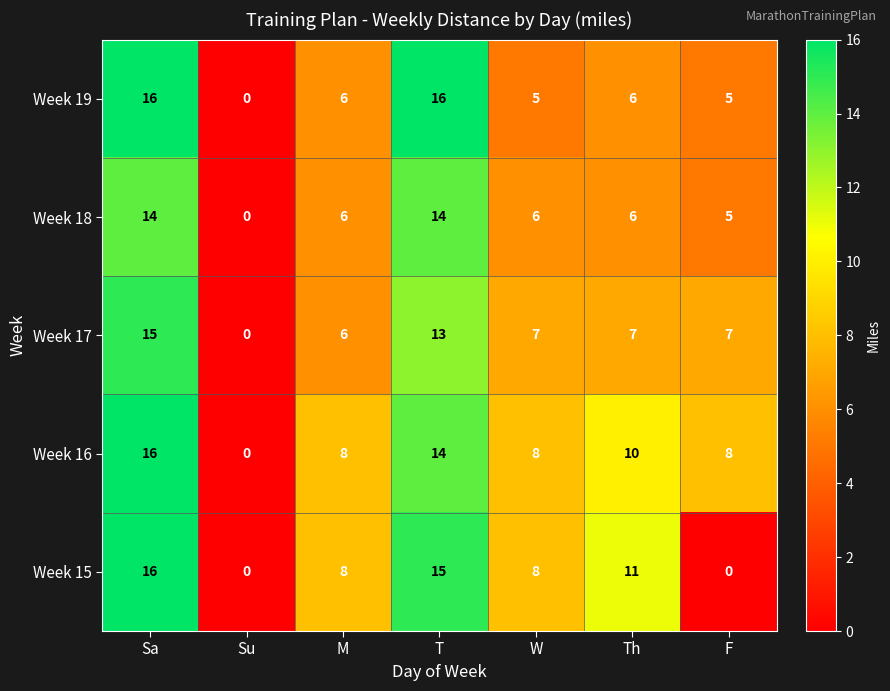

What value does the Week 17 series have at T?

13